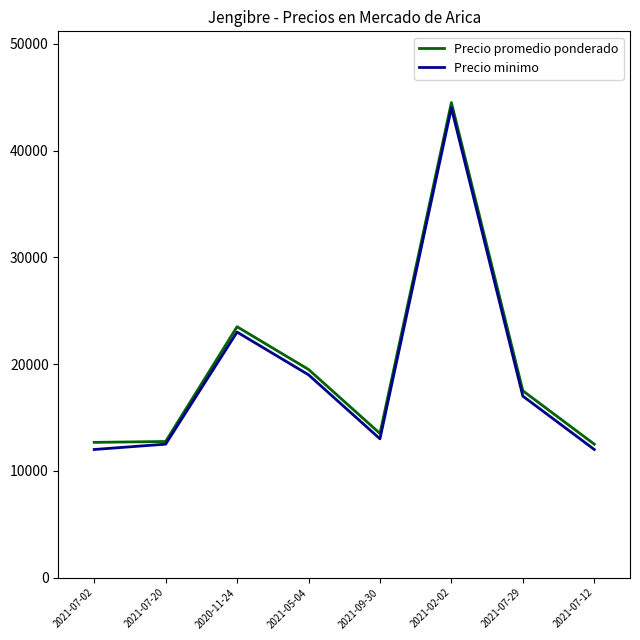

What is the difference between the highest and lowest values at 2020-11-24?

500